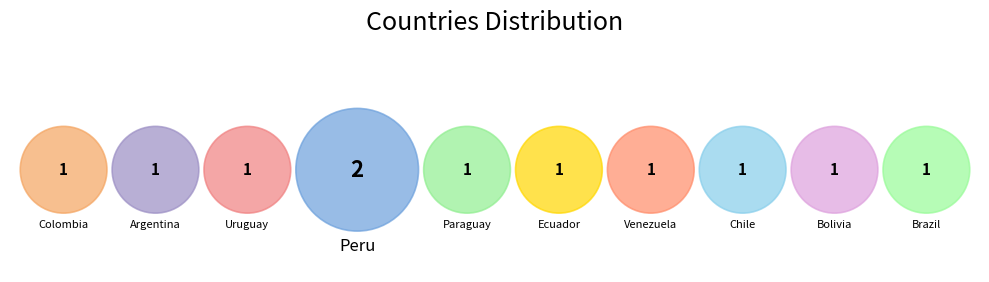

What is the smallest slice in the pie chart?

Colombia